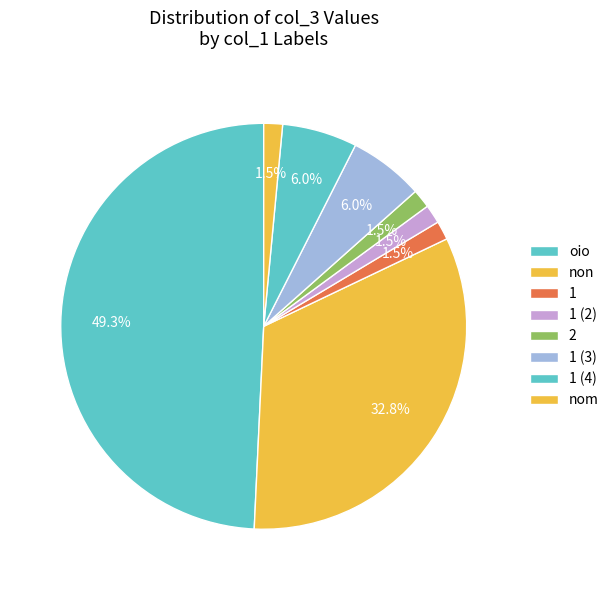

How many slices are in this pie chart?

8